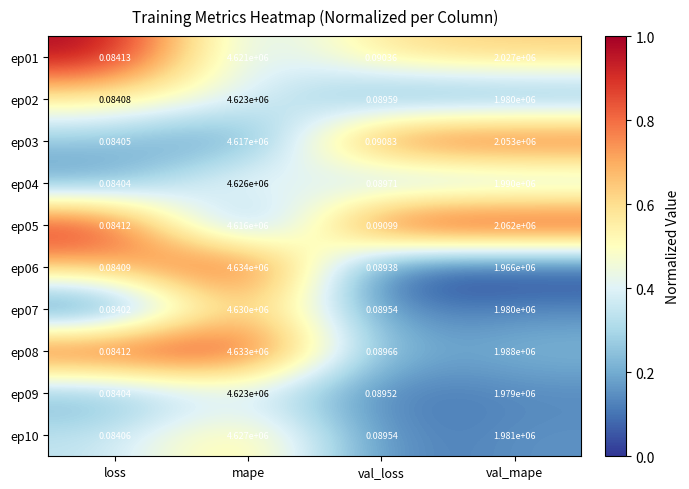

Between loss and mape, which series saw the biggest shift?

ep06